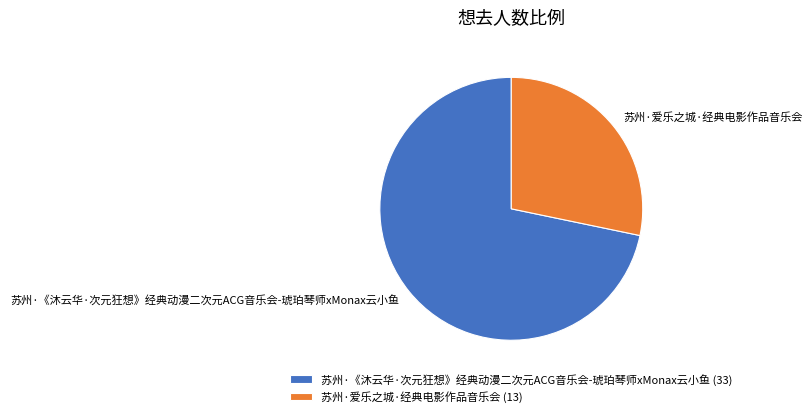

The 苏州·《沐云华·次元狂想》经典动漫二次元ACG音乐会-琥珀琴师xMonax云小鱼 slice represents 77% of the pie. True or false?

False